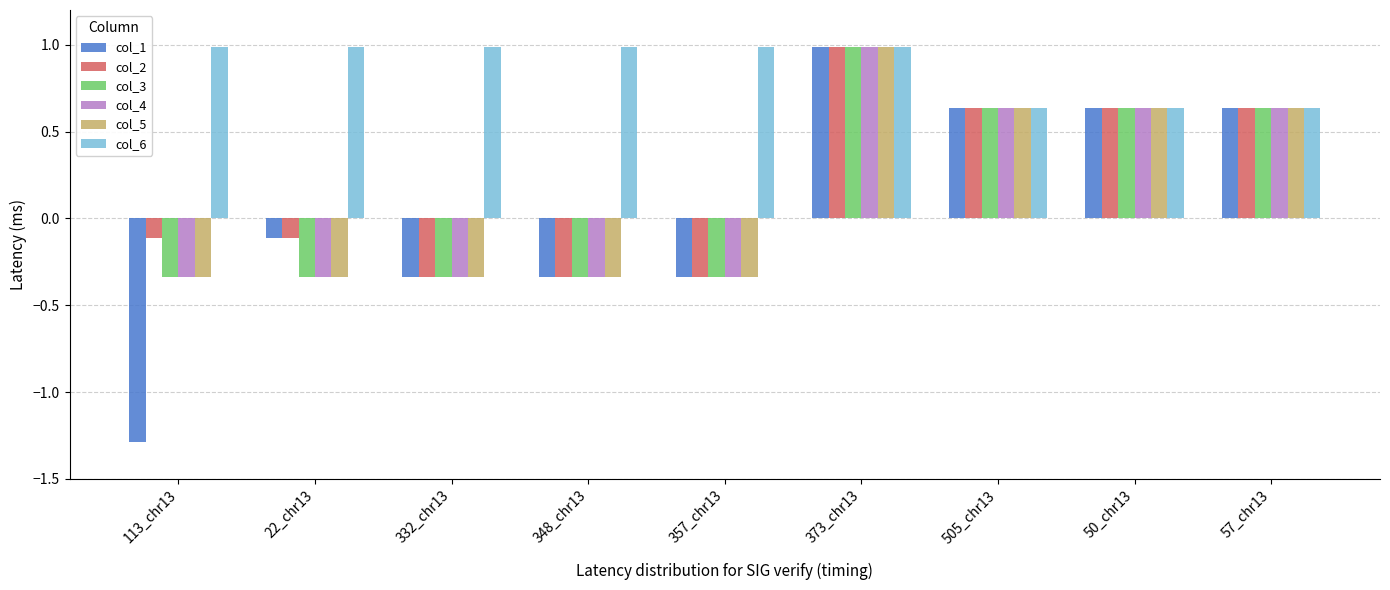

The value of col_3 at 50_chr13 is 1.1. True or false?

False